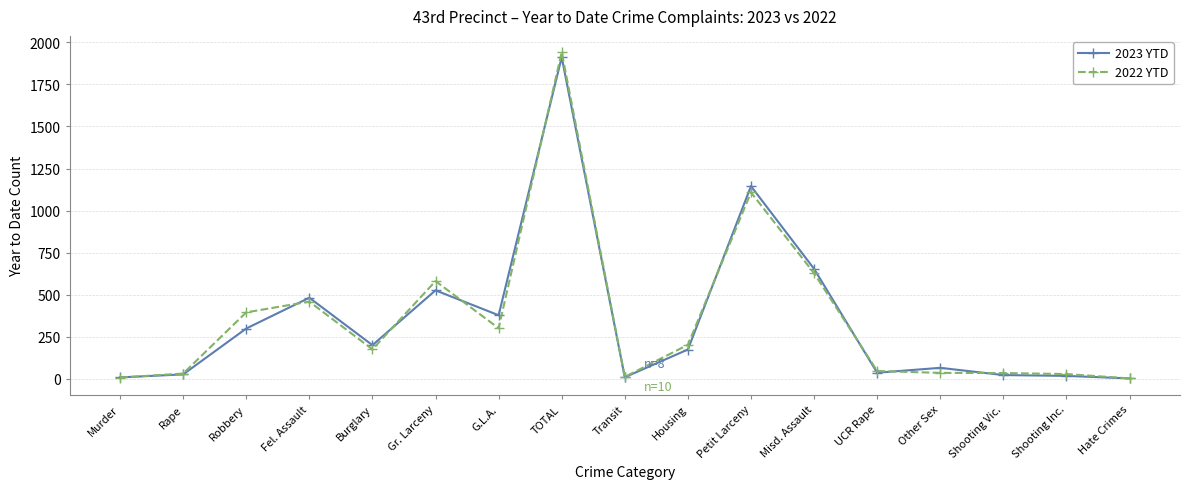

True or false: 2023 YTD has a value of 525 at Gr. Larceny.

True